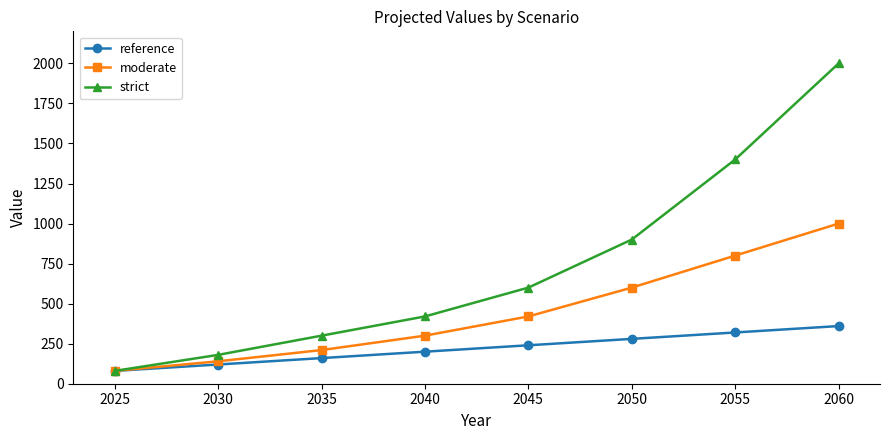

How many lines are shown in the chart?

3